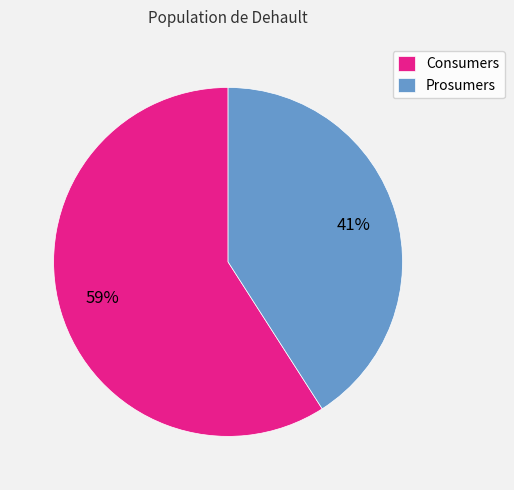

Is there a majority slice in this chart?

Yes